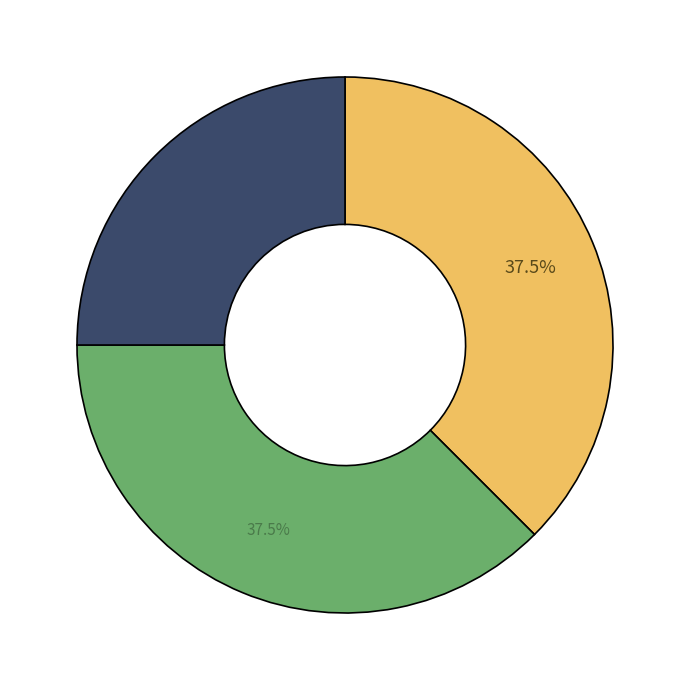

Does any single category account for the majority?

No